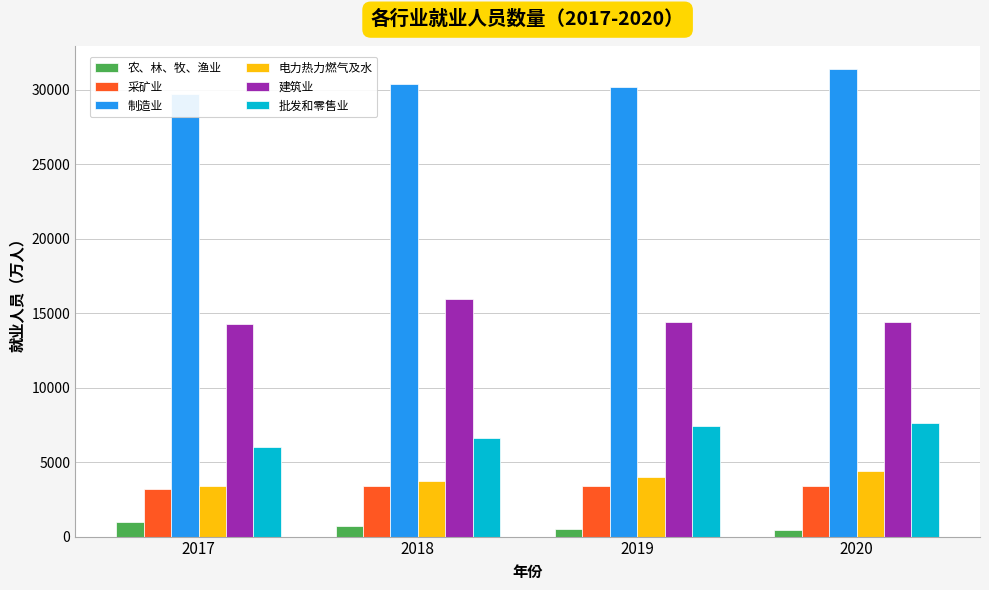

At which category is the sum across all series the highest?

2020